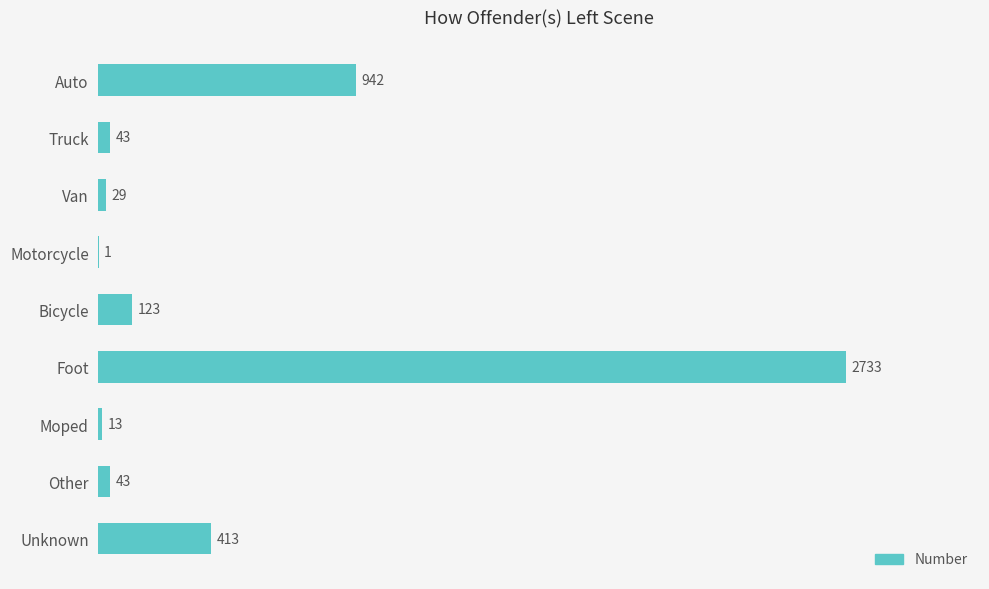

What is the maximum value shown in the chart?

2733